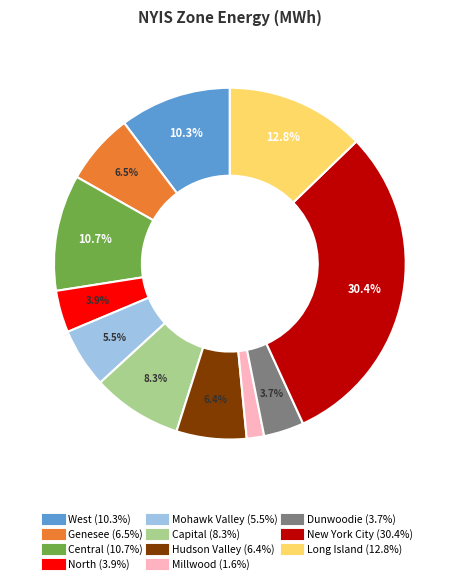

To the nearest percent, what is the difference between the largest and smallest slice percentages?

29%